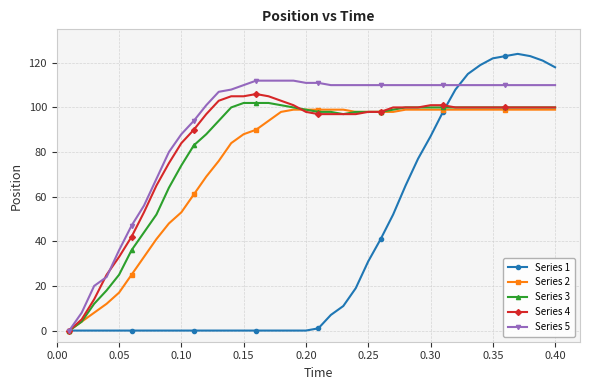

What is the greatest value displayed?

124